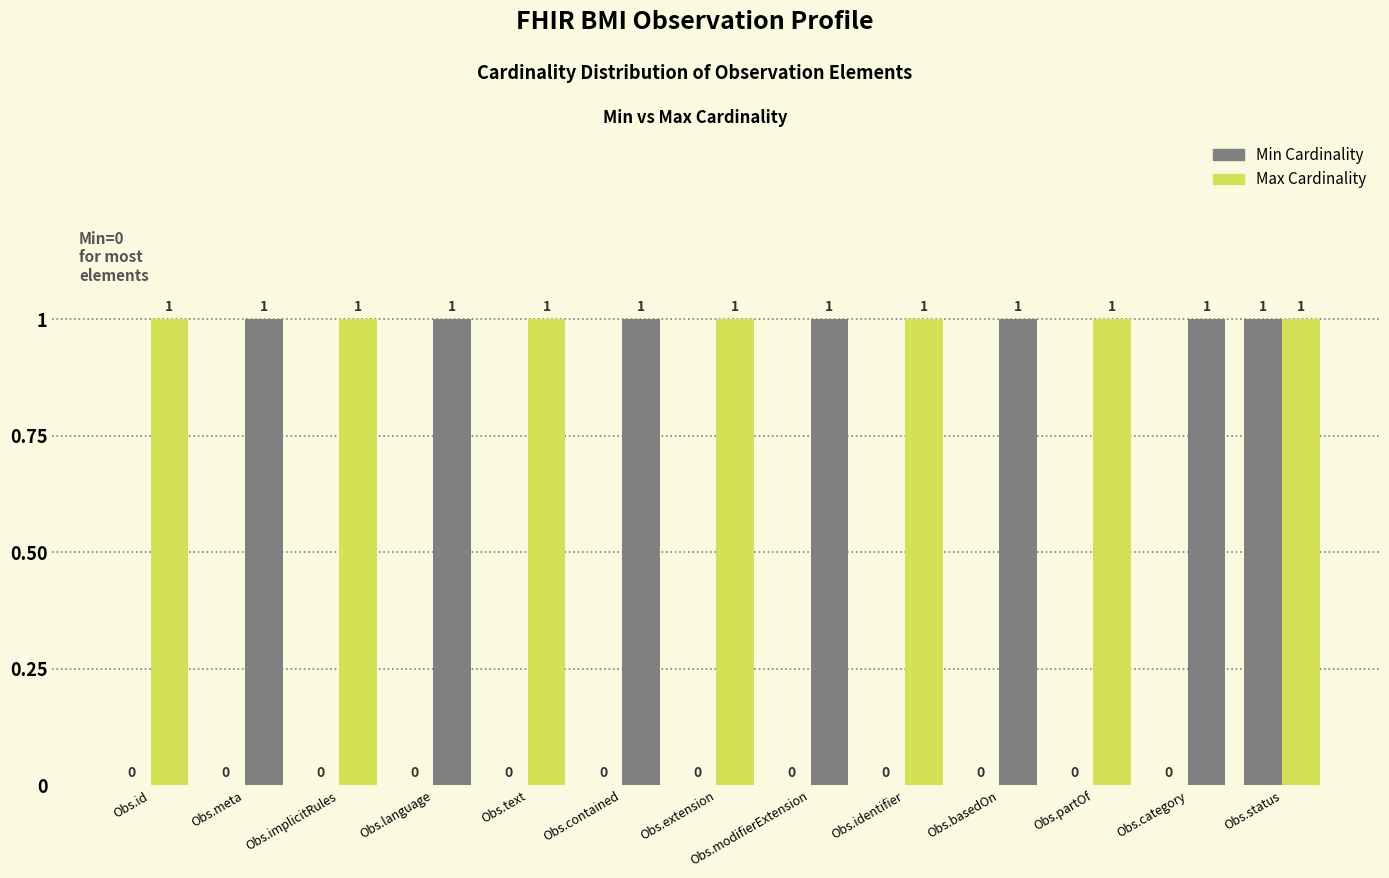

Does the chart contain stacked bars?

No